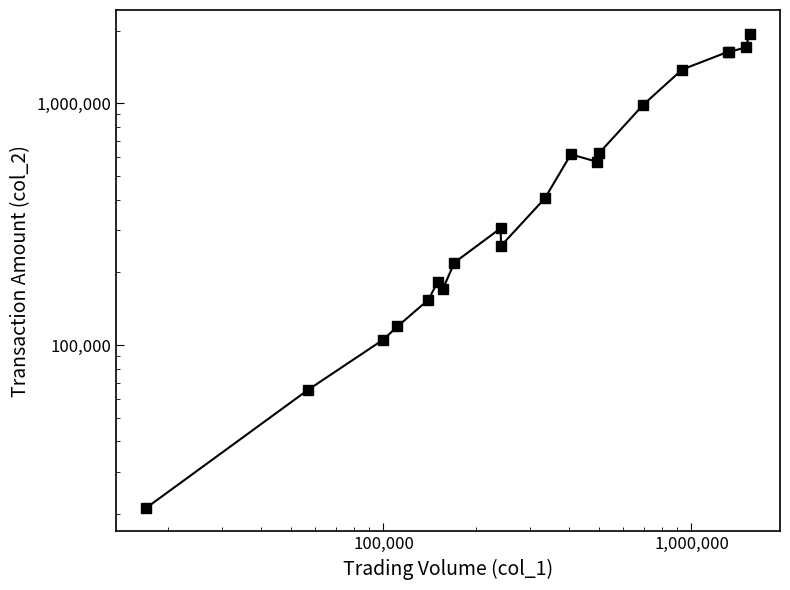

True or false: the data has more than 1 interior local peaks.

True